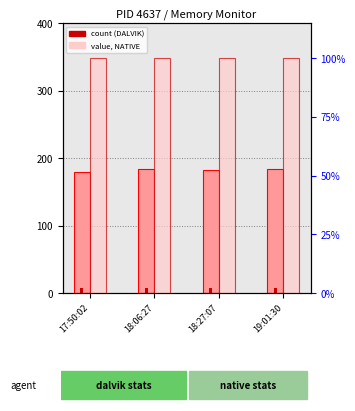

What is the greatest value displayed?

8192.0